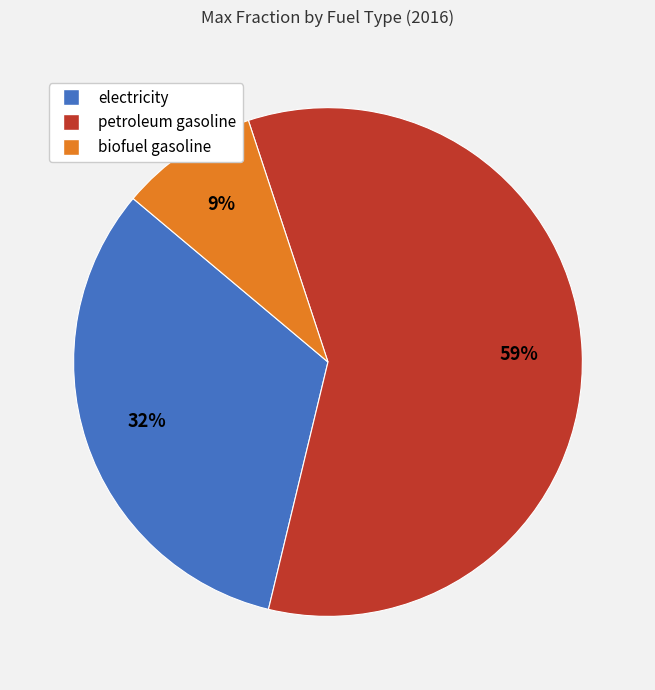

To the nearest percent, what is the average slice percentage?

33%